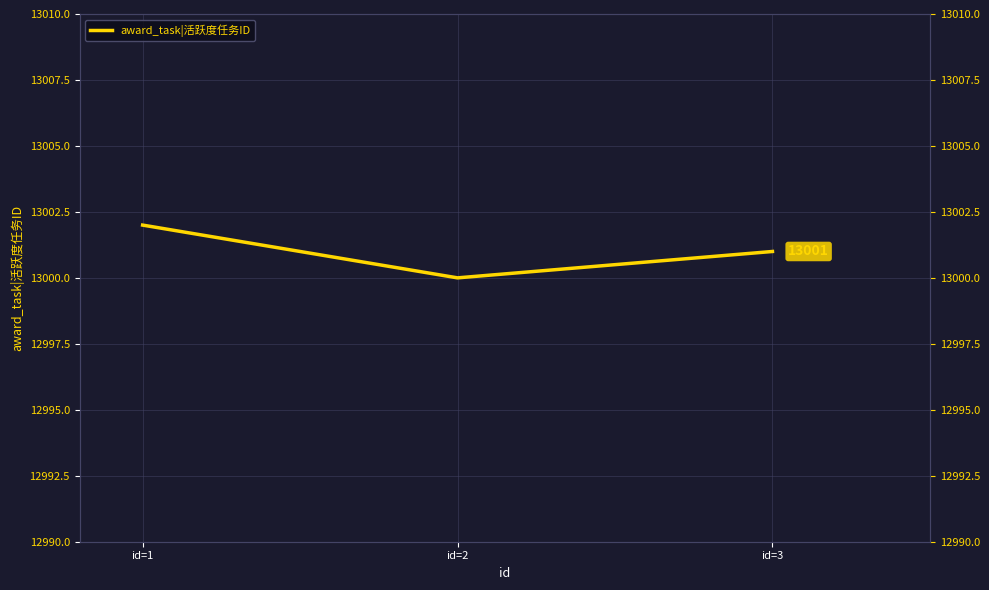

Rank the categories by value from highest to lowest.

id=1, id=3, id=2